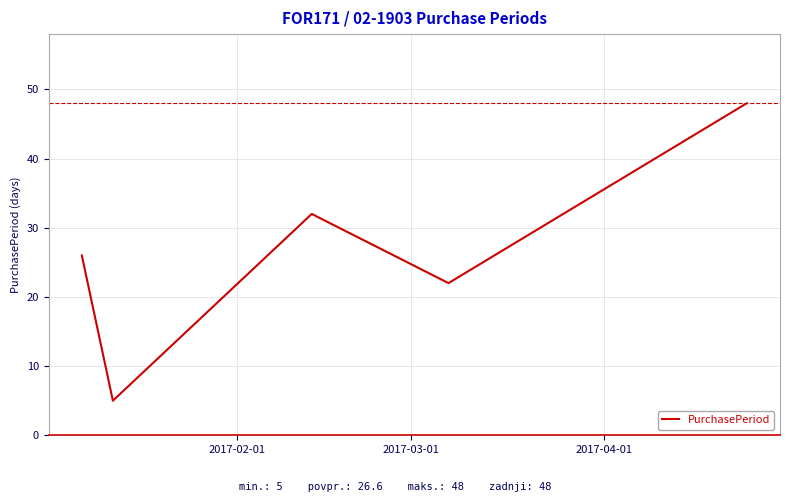

What is the average value?

27